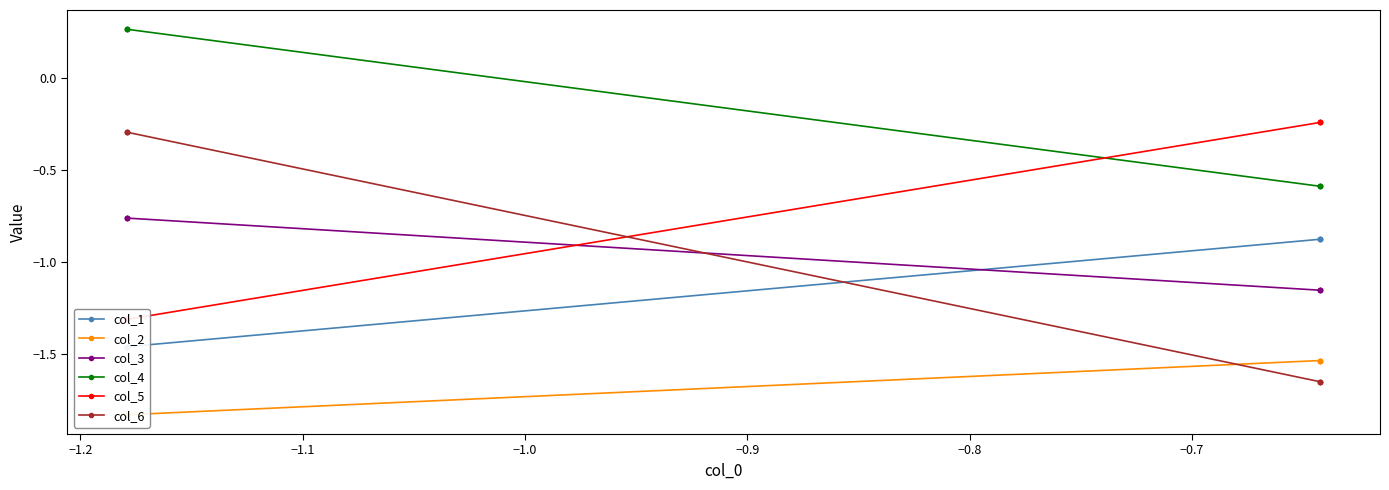

What is the difference between the second highest and second lowest values in the col_3 series?

0.4